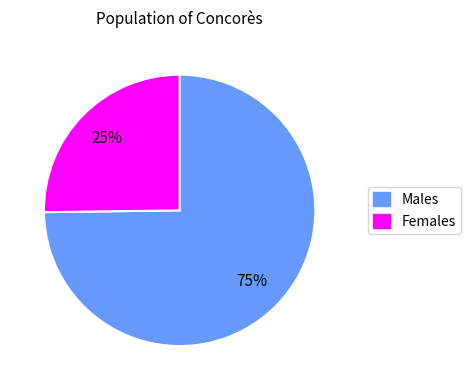

To the nearest percent, what is the average slice percentage?

50%